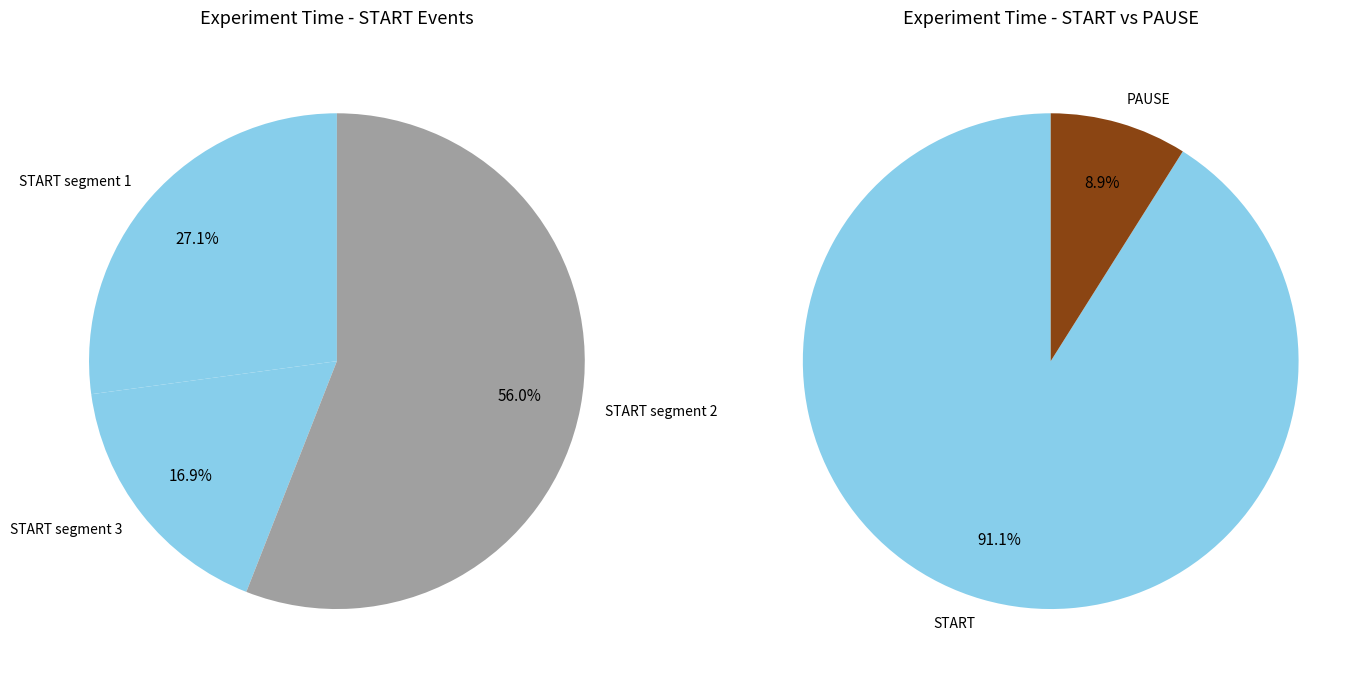

How many slices are in this pie chart?

3